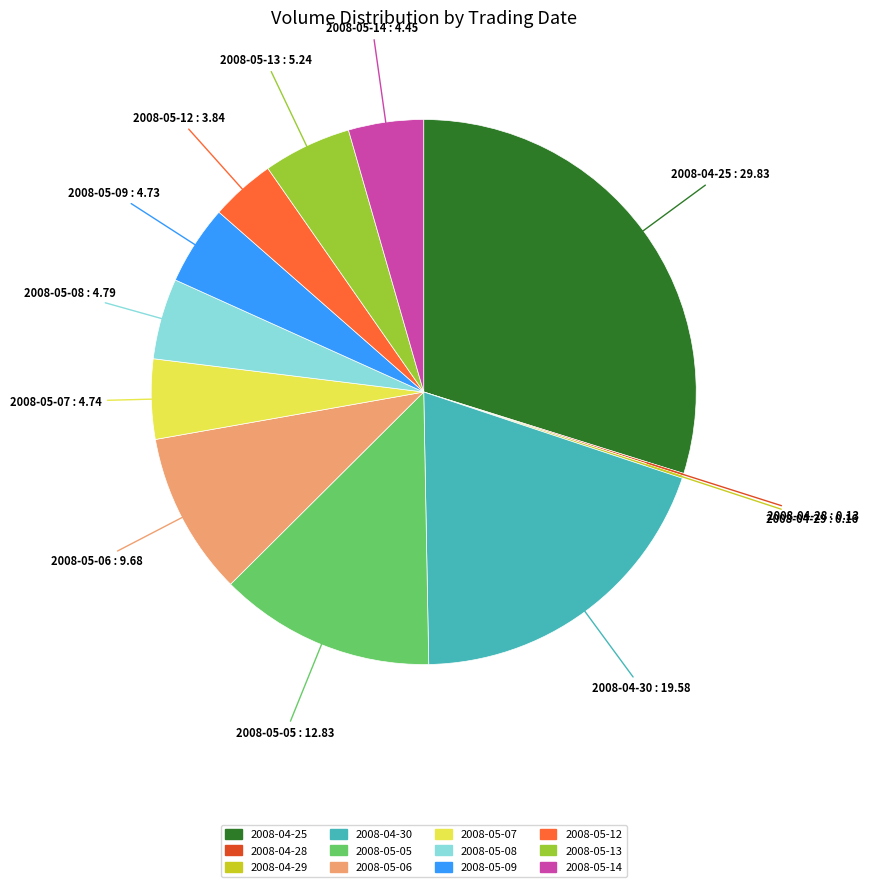

Approximately how many times larger is the value at 2008-05-12 compared to 2008-05-06?

0.4